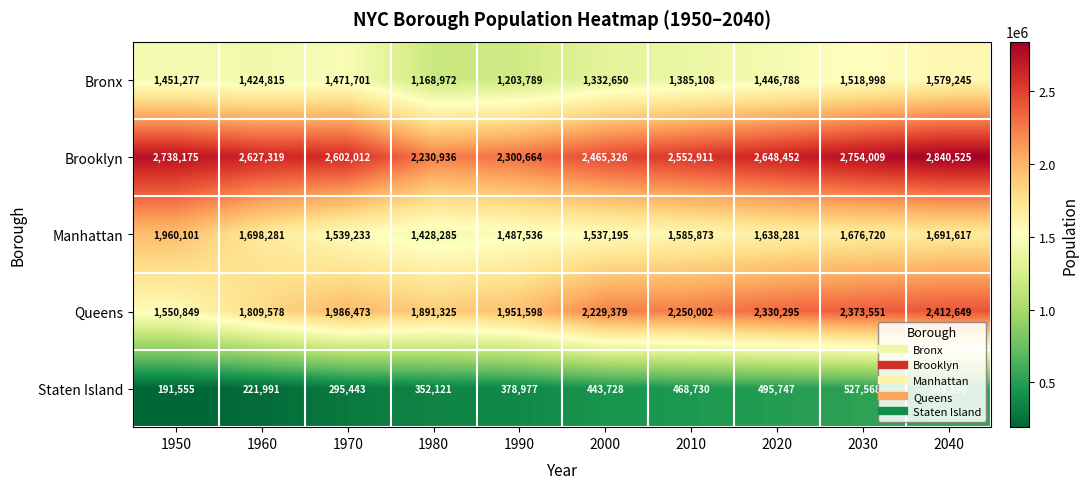

List the labels in order of Manhattan value, smallest first.

1980, 1990, 2000, 1970, 2010, 2020, 2030, 2040, 1960, 1950